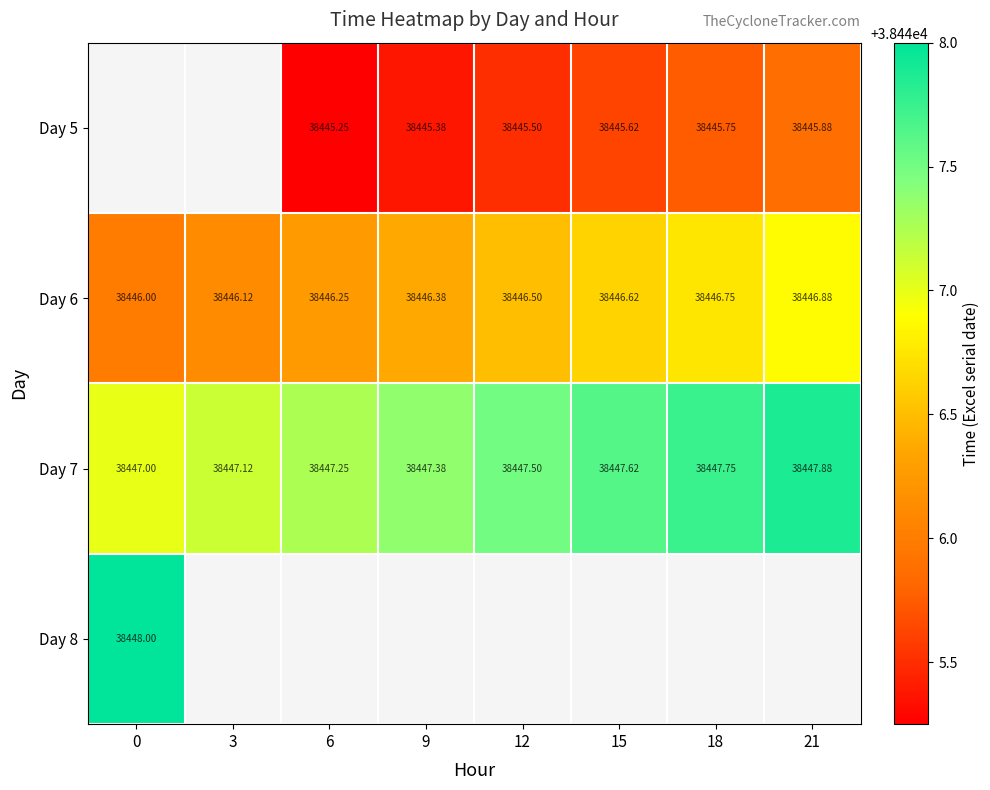

Which series has the largest total across all categories?

Day 7